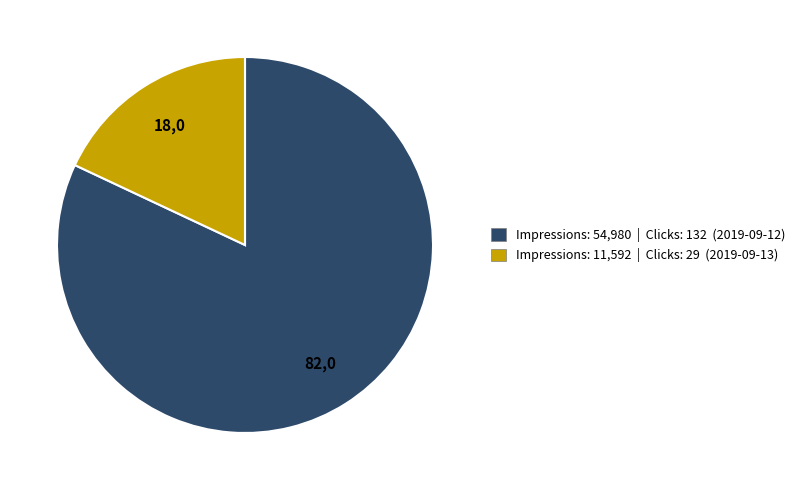

Does any single category account for the majority?

Yes